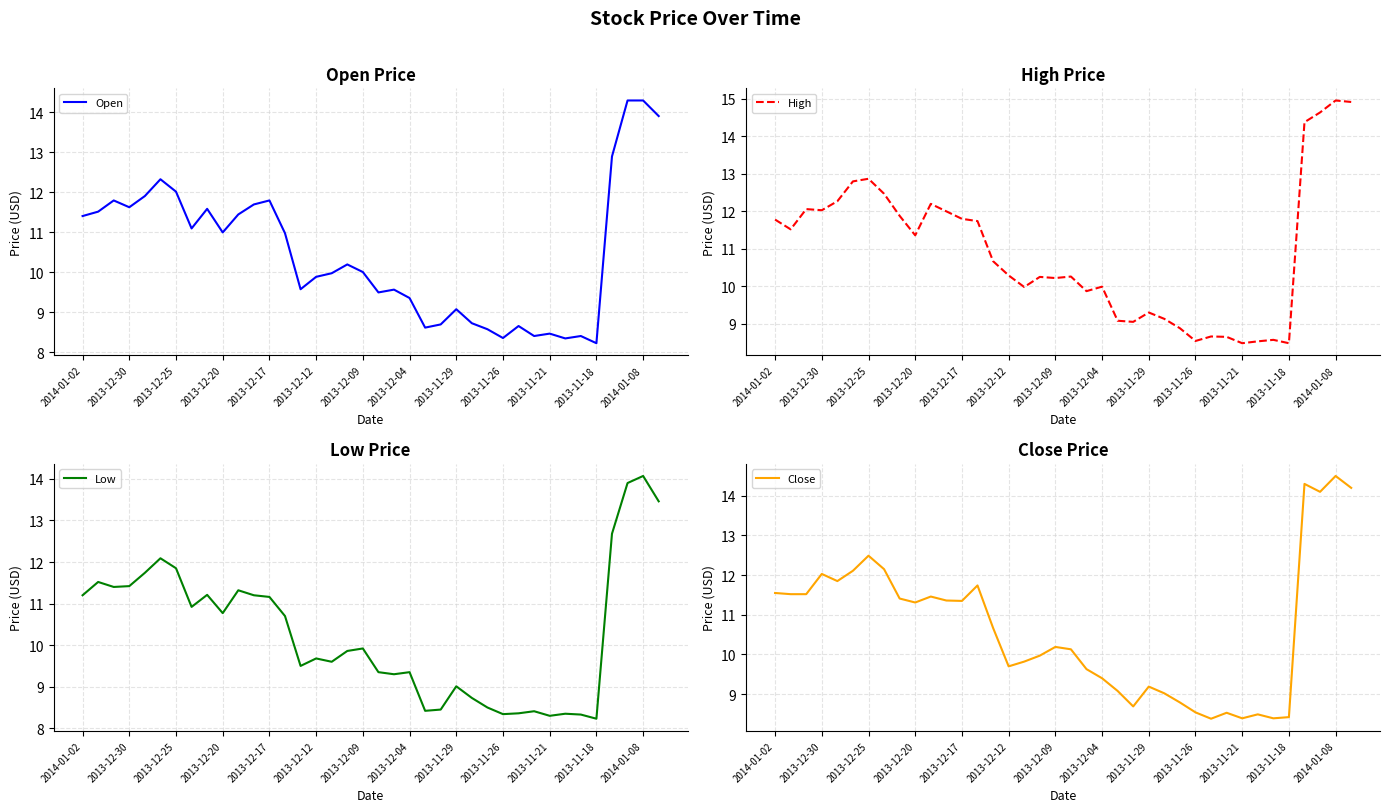

Reading left to right, extract all data points from this chart.

Open: 11.4	11.5	11.8	11.6	11.9	12.3	12.0	11.1	11.6	11.0	11.4	11.7	11.8	11.0	9.6	9.9	10.0	10.2	10.0	9.5	9.6	9.4	8.6	8.7	9.1	8.7	8.6	8.4	8.7	8.4	8.5	8.3	8.4	8.2	12.9	14.3	14.3	13.9
High: 11.8	11.5	12.1	12.0	12.3	12.8	12.9	12.5	11.9	11.4	12.2	12.0	11.8	11.7	10.7	10.3	10.0	10.2	10.2	10.3	9.9	10.0	9.1	9.1	9.3	9.1	8.9	8.5	8.7	8.7	8.5	8.5	8.6	8.5	14.4	14.6	15.0	14.9
Low: 11.2	11.5	11.4	11.4	11.7	12.1	11.8	10.9	11.2	10.8	11.3	11.2	11.2	10.7	9.5	9.7	9.6	9.9	9.9	9.3	9.3	9.3	8.4	8.4	9.0	8.7	8.5	8.3	8.4	8.4	8.3	8.3	8.3	8.2	12.7	13.9	14.1	13.5
Close: 11.6	11.5	11.5	12.0	11.8	12.1	12.5	12.2	11.4	11.3	11.5	11.4	11.3	11.7	10.7	9.7	9.8	10.0	10.2	10.1	9.6	9.4	9.1	8.7	9.2	9.0	8.8	8.5	8.4	8.5	8.4	8.5	8.4	8.4	14.3	14.1	14.5	14.2